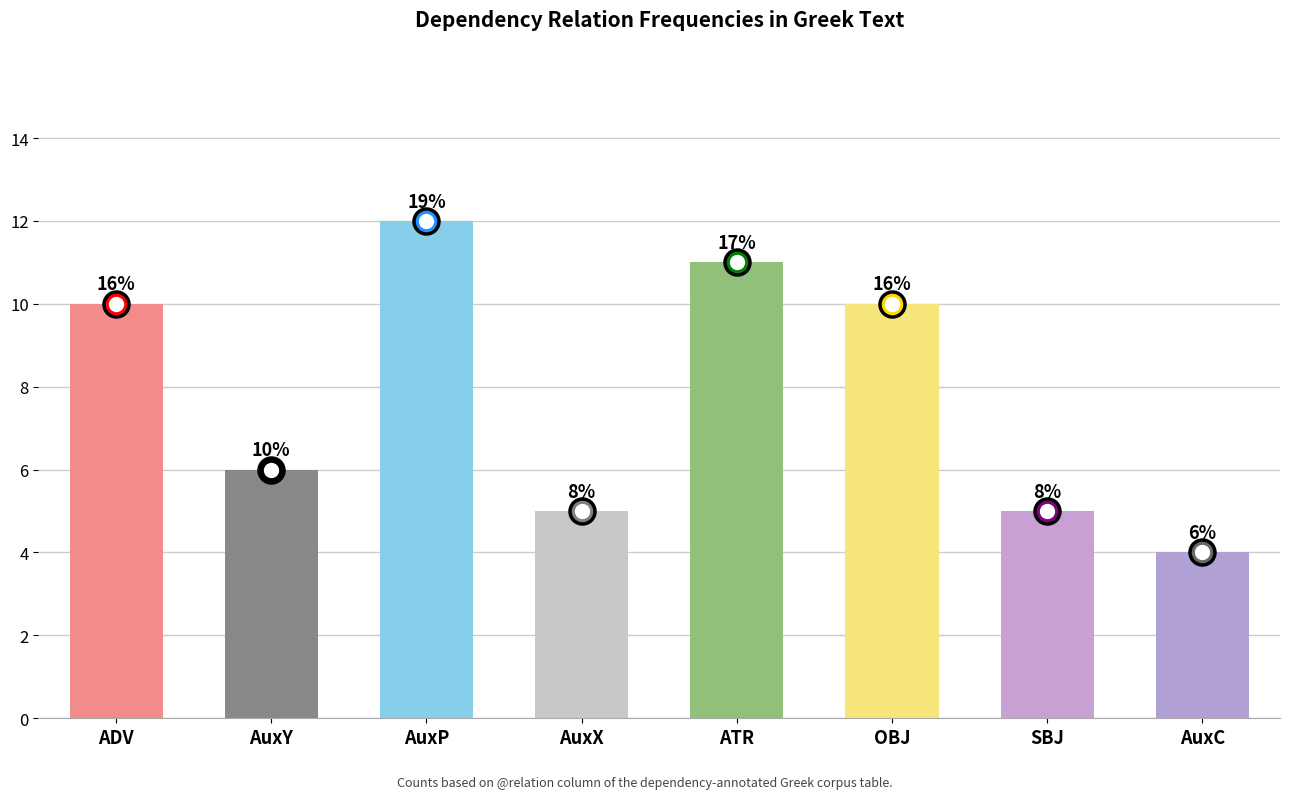

List the labels in order of value, smallest first.

AuxC, AuxX, SBJ, AuxY, ADV, OBJ, ATR, AuxP